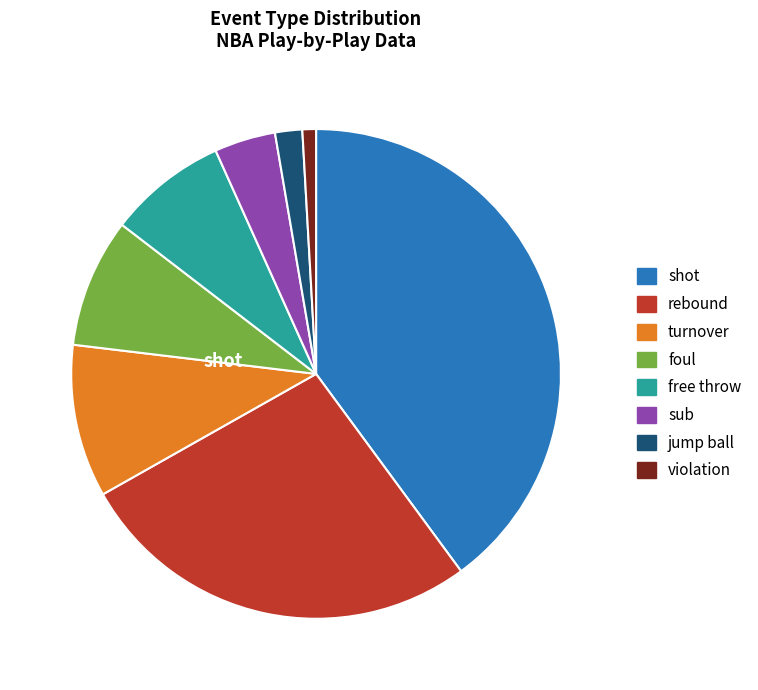

Is there any slice that represents more than half of the pie?

No